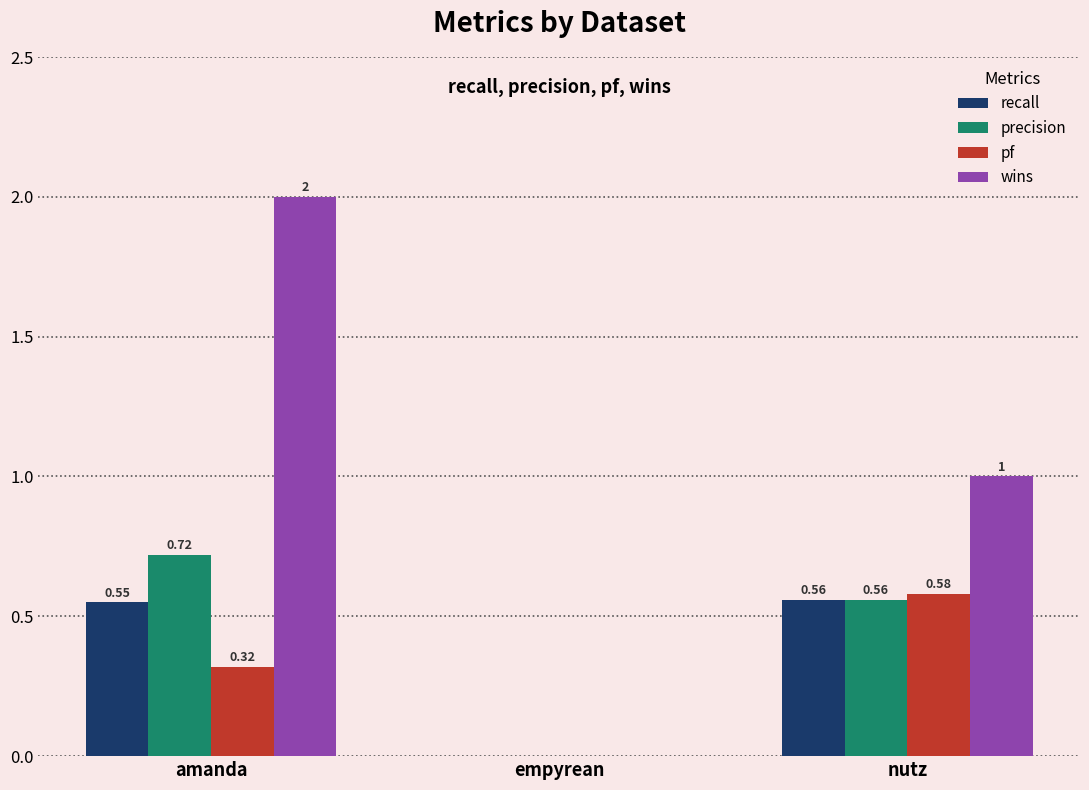

At which label is precision closest to 0?

empyrean